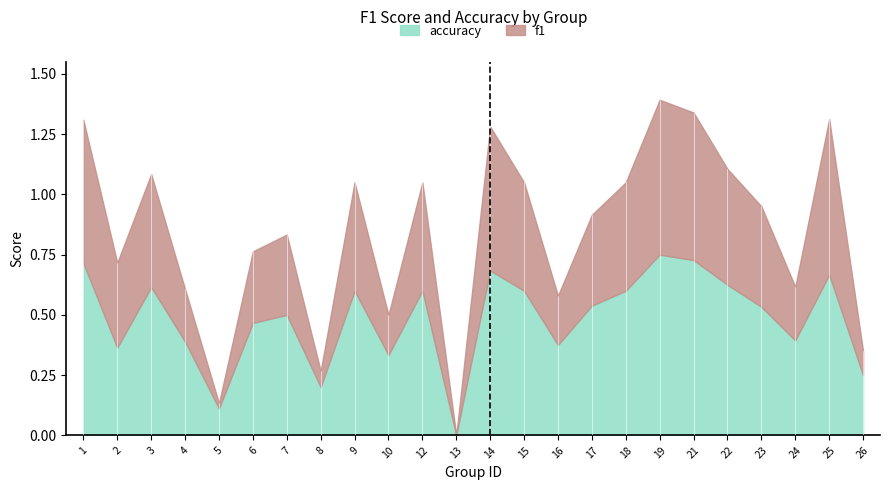

How many data points in accuracy are above 0?

23